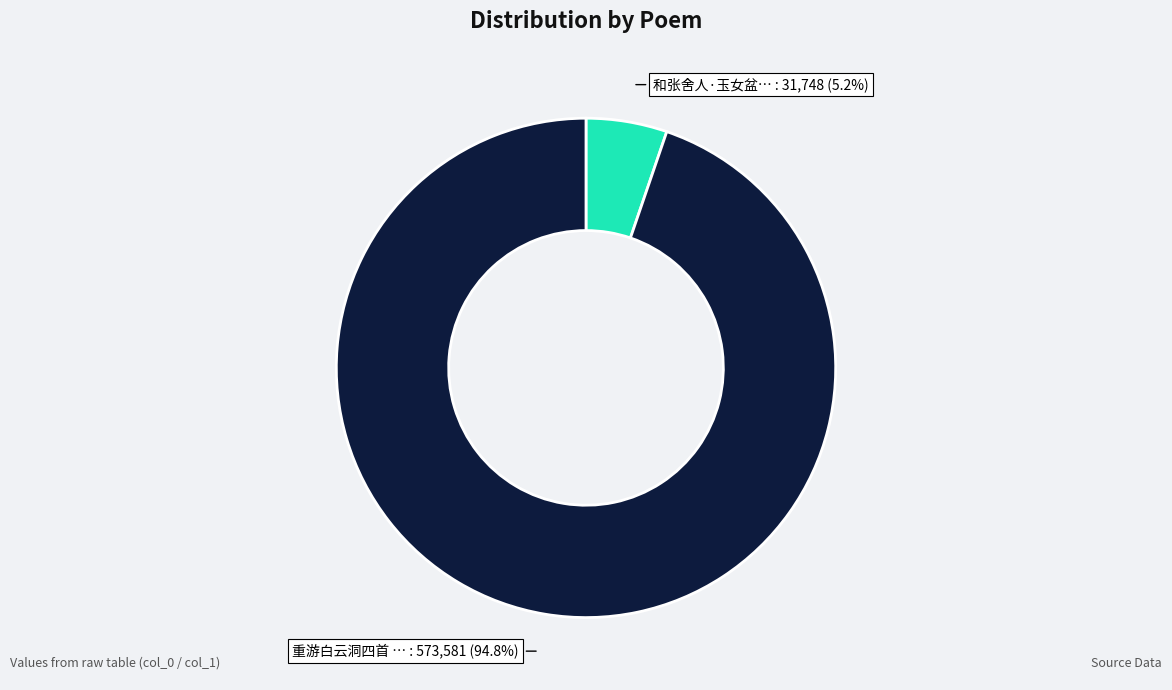

Is there any slice that represents more than half of the pie?

Yes